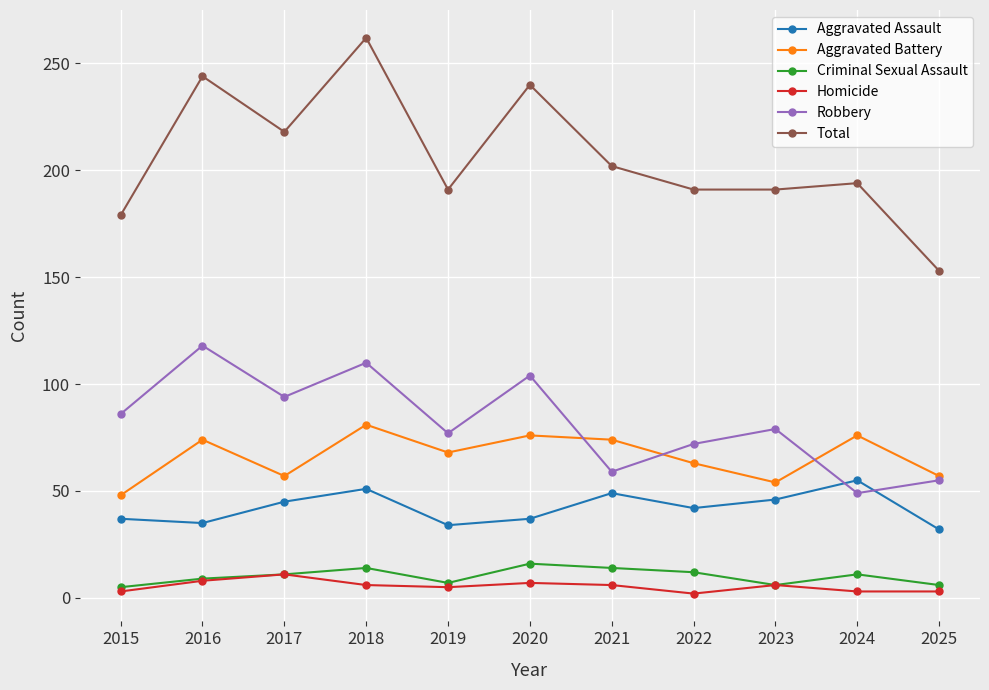

At which category is the sum across all series the highest?

2018